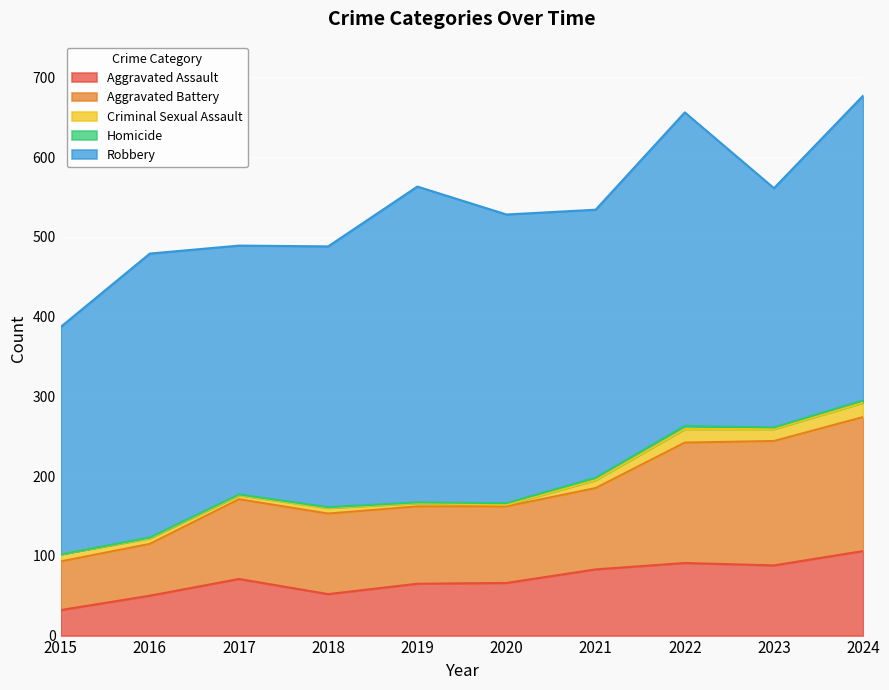

At which label does Criminal Sexual Assault reach its minimum?

2020